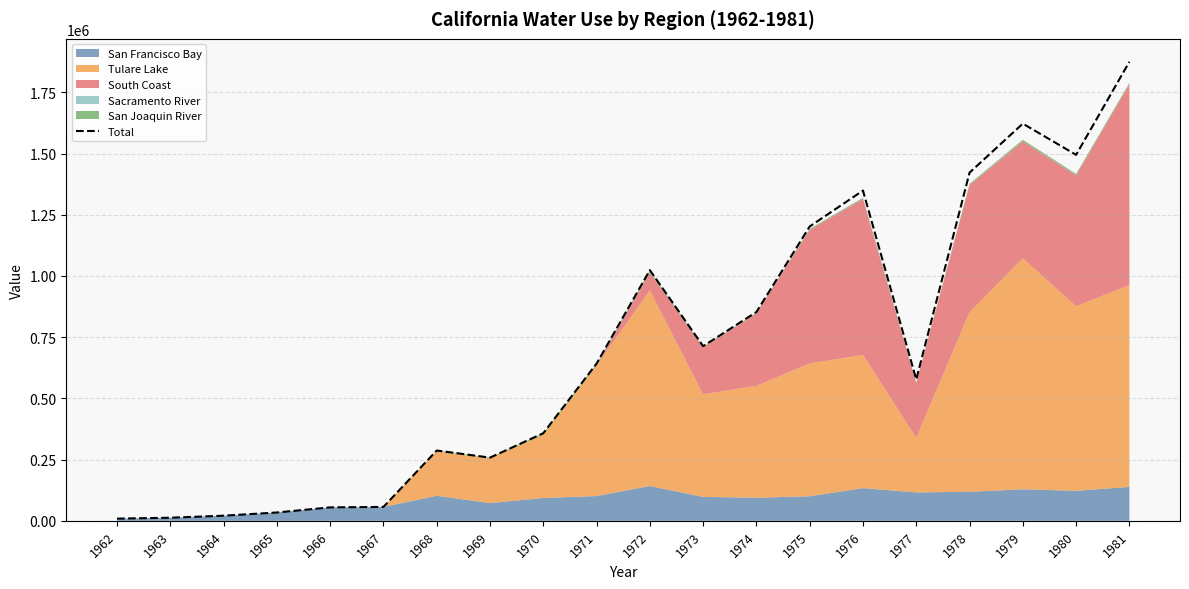

What is the sum of the values at 1979 and 1974?

2475103